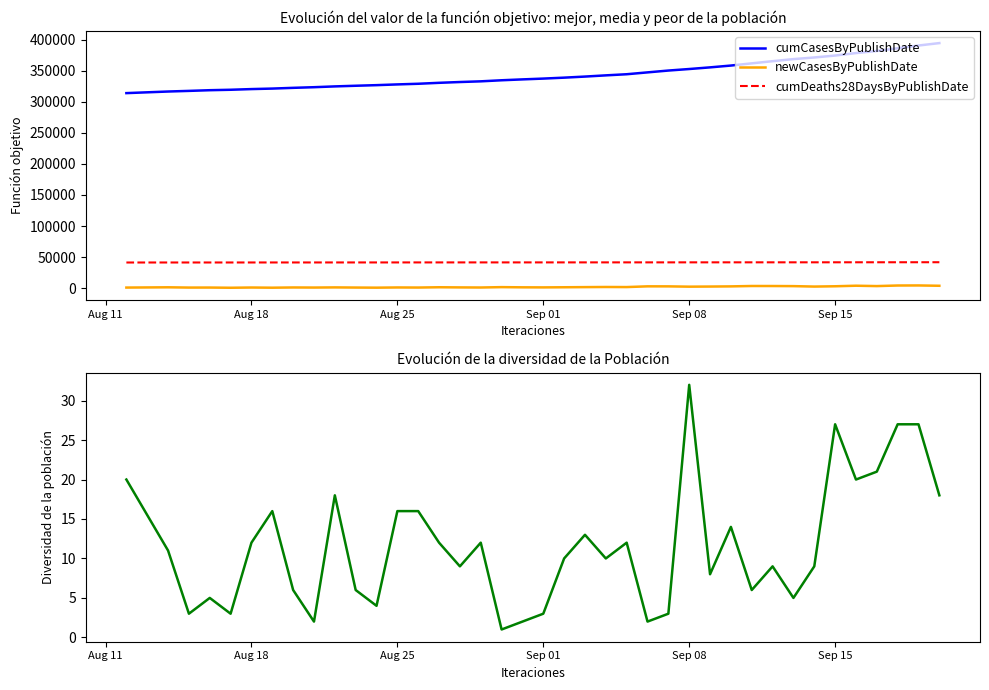

True or false: cumDeaths28DaysByPublishDate and cumCasesByPublishDate intersect in this chart.

False